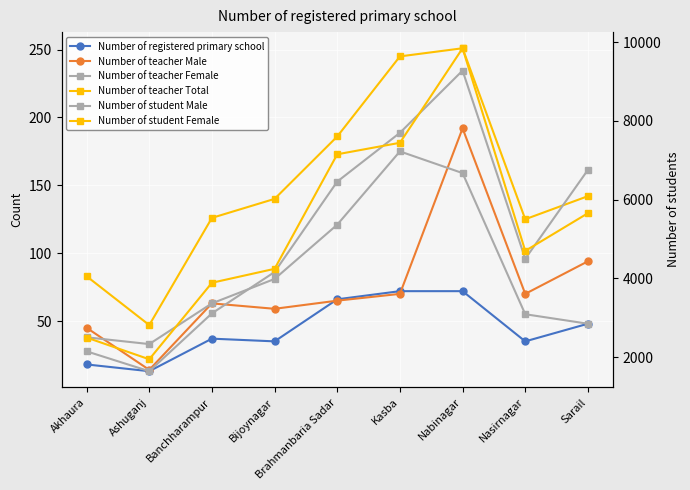

Where is Number of registered primary school nearest to the value 42?

Banchharampur